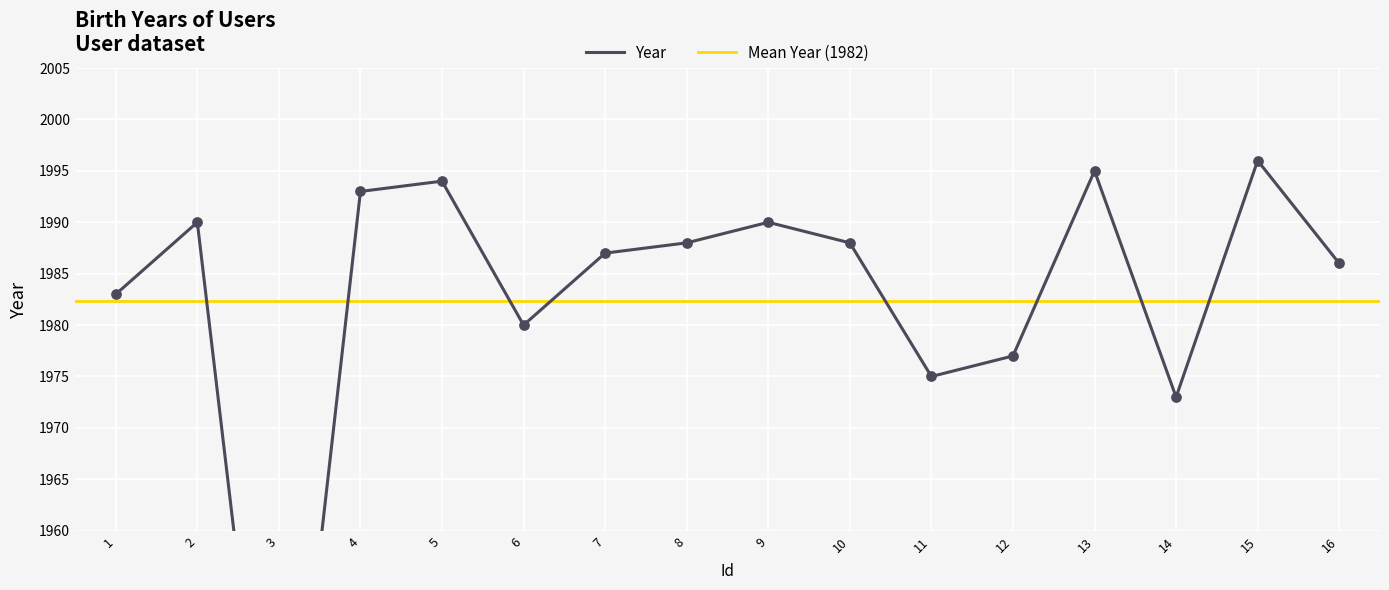

What is the change in value from 14 to 15?

+23